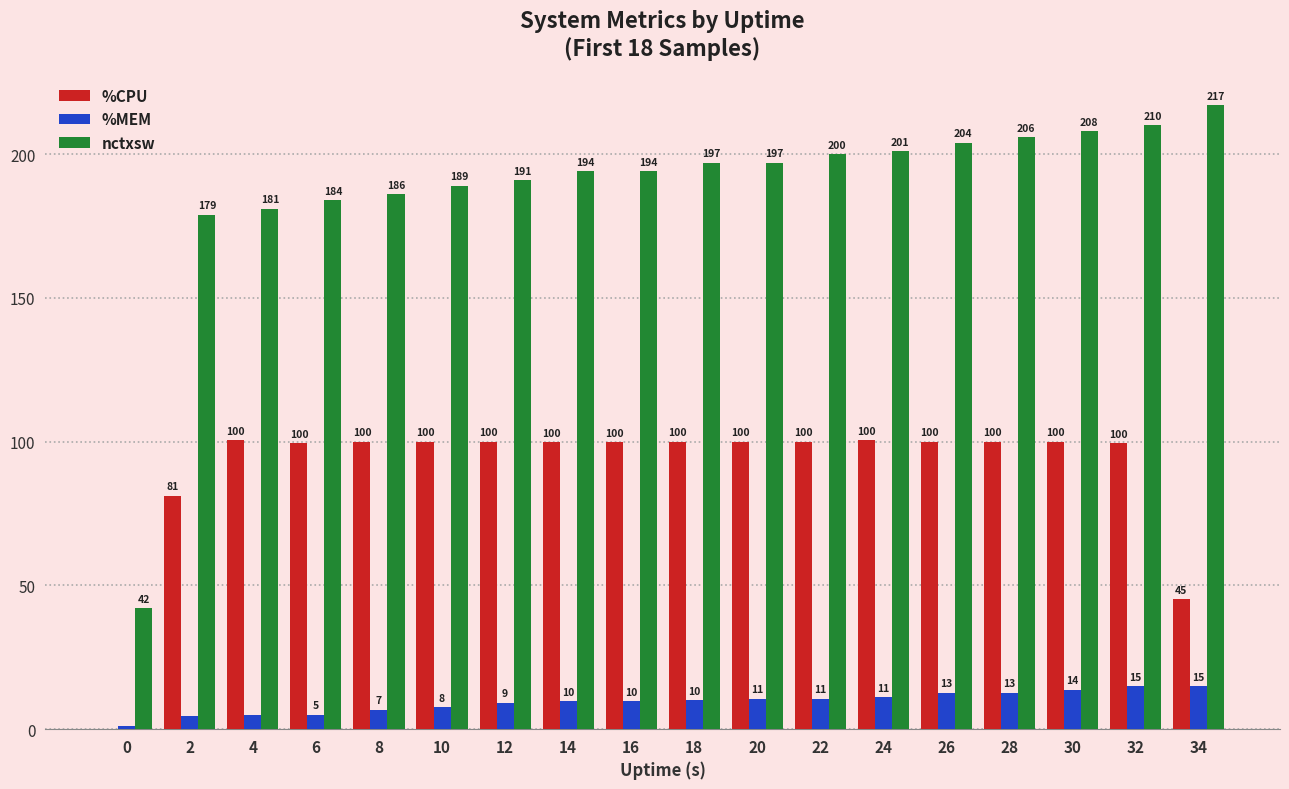

Which category has the highest value across all series?

34